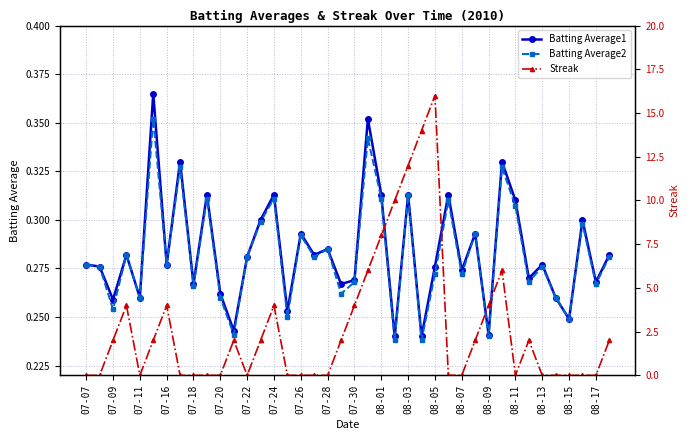

The Batting Average1 series shows 0.4 at 07-30. True or false?

False